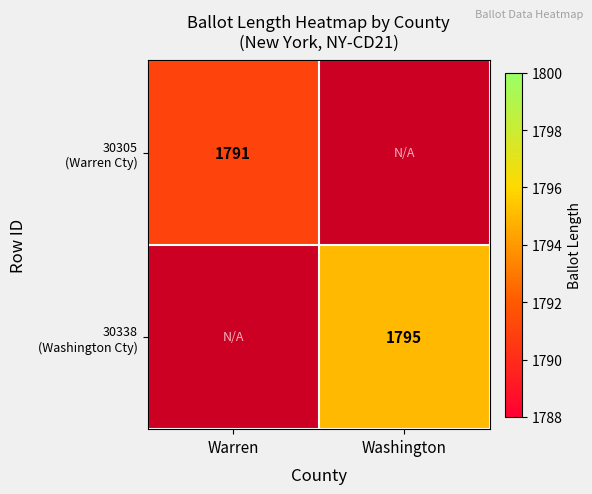

How many distinct data groups are displayed?

2